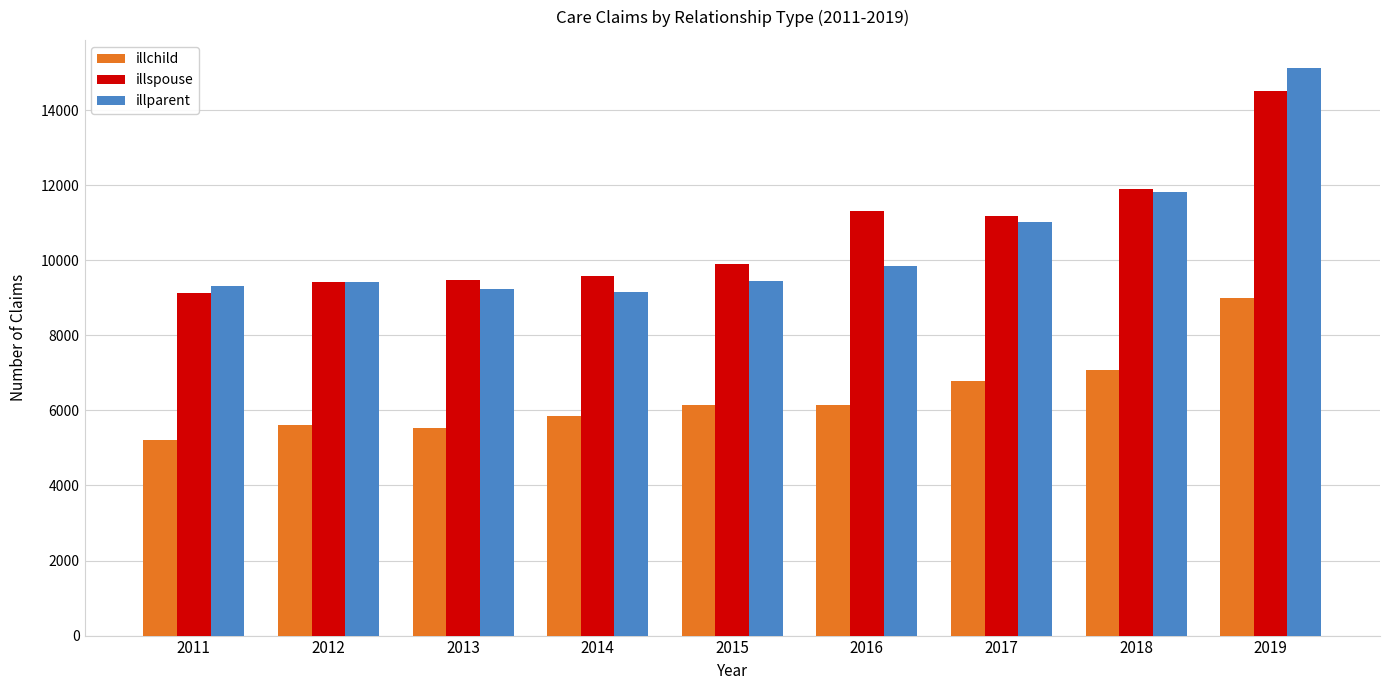

What is the minimum value shown in the chart?

5208.0